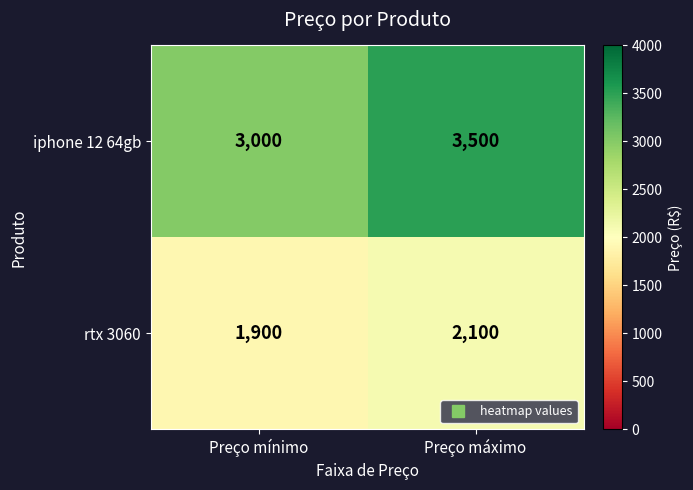

The value of rtx 3060 at Preço máximo is 2100. True or false?

True